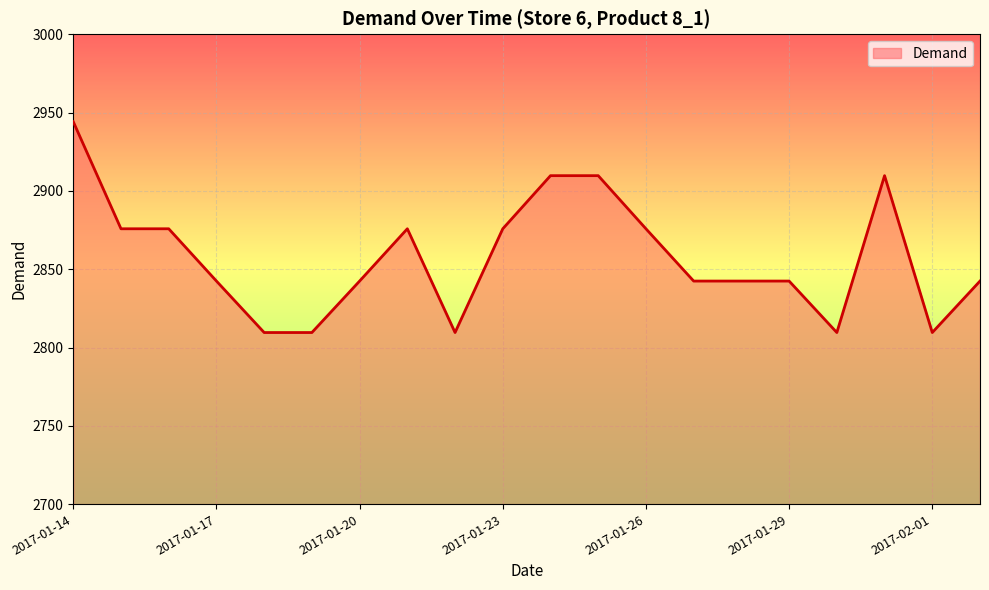

Reading left to right, extract all data points from this chart.

2944.2	2875.8	2875.8	2842.4	2809.6	2809.6	2842.4	2875.8	2809.6	2875.8	2909.7	2909.7	2875.8	2842.4	2842.4	2842.4	2809.6	2909.7	2809.6	2842.4